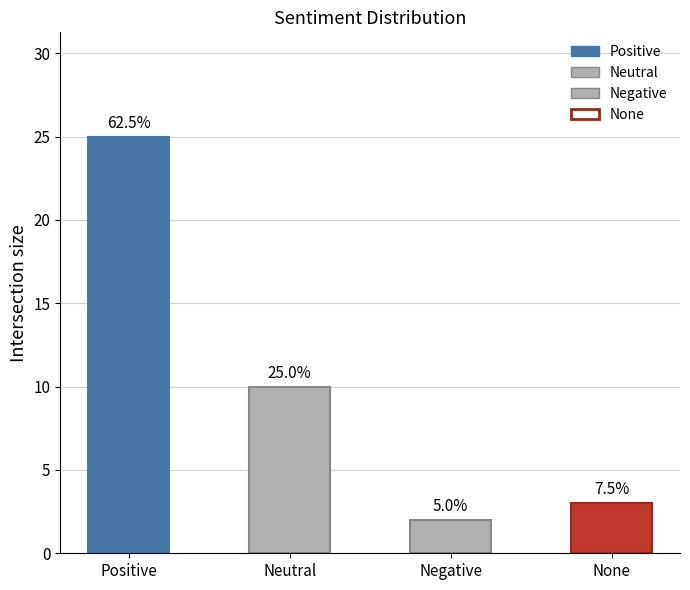

Does the chart contain any negative values?

No